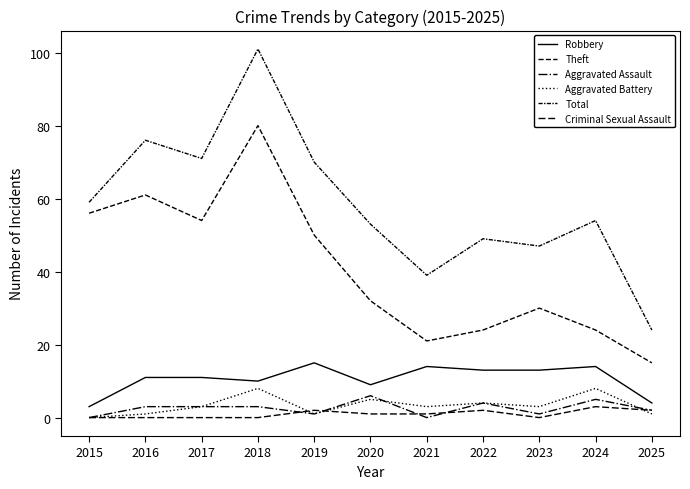

List the labels in order of Aggravated Assault value, smallest first.

2015, 2021, 2019, 2023, 2025, 2016, 2017, 2018, 2022, 2024, 2020